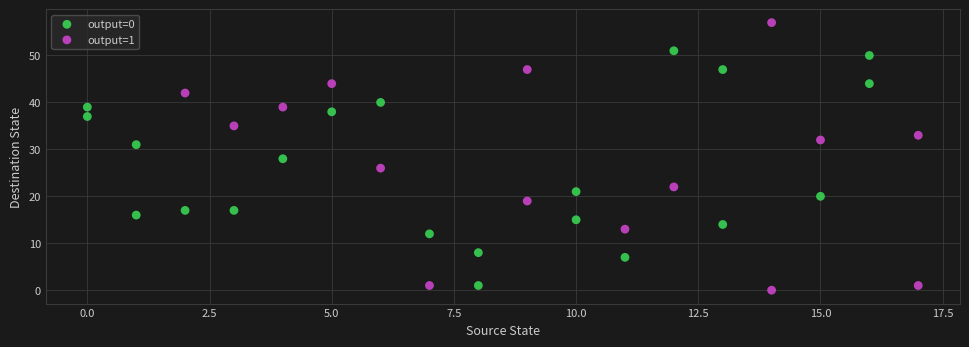

Which series reaches the maximum Y coordinate?

output=1